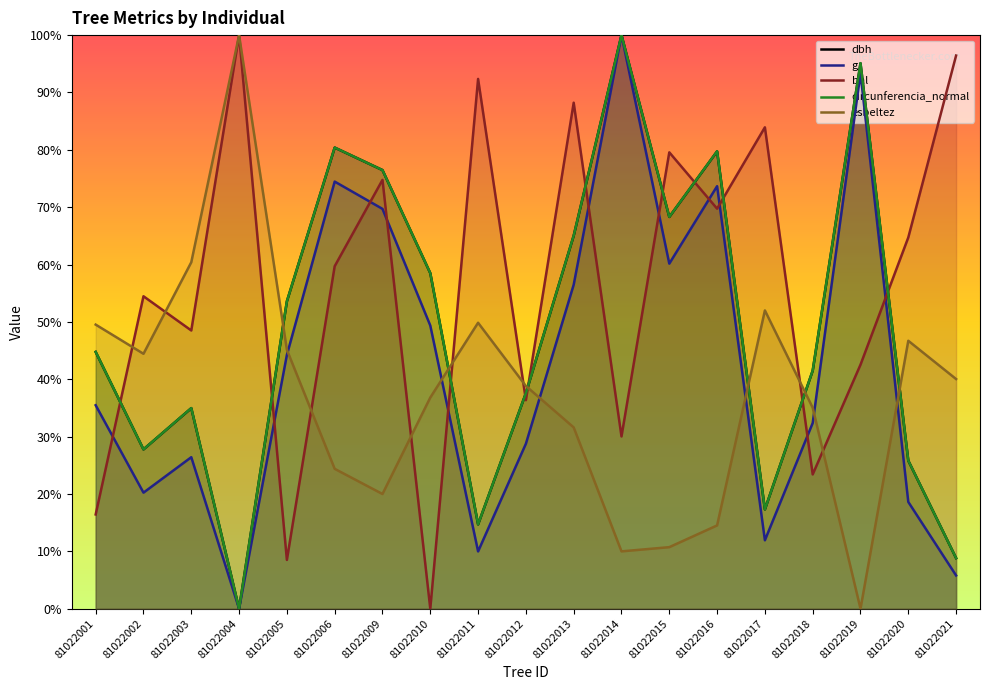

After their last crossing, which series has the higher values: bal or circunferencia_normal?

bal